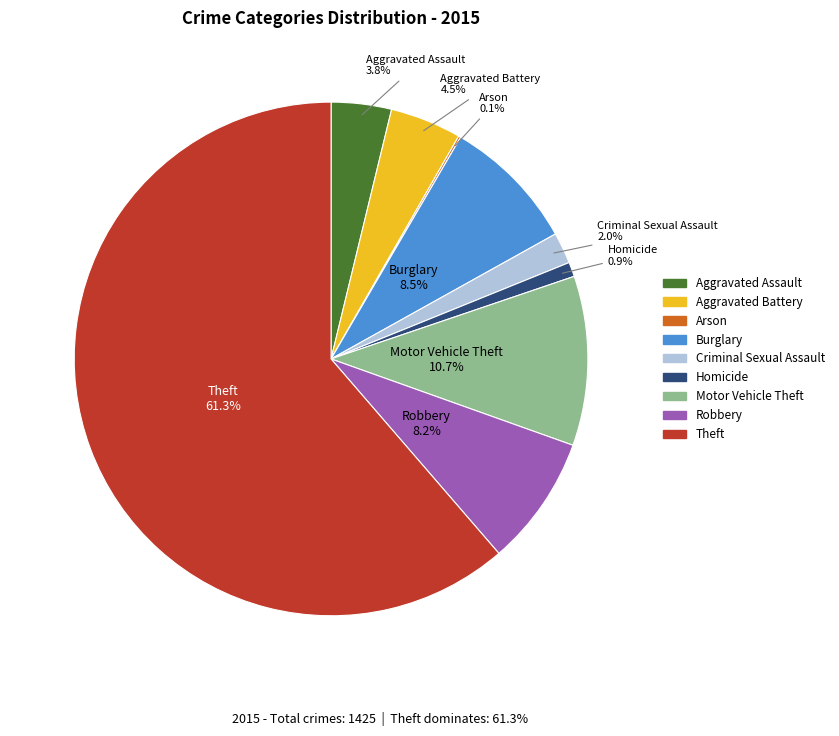

What is the largest slice in the pie chart?

Theft